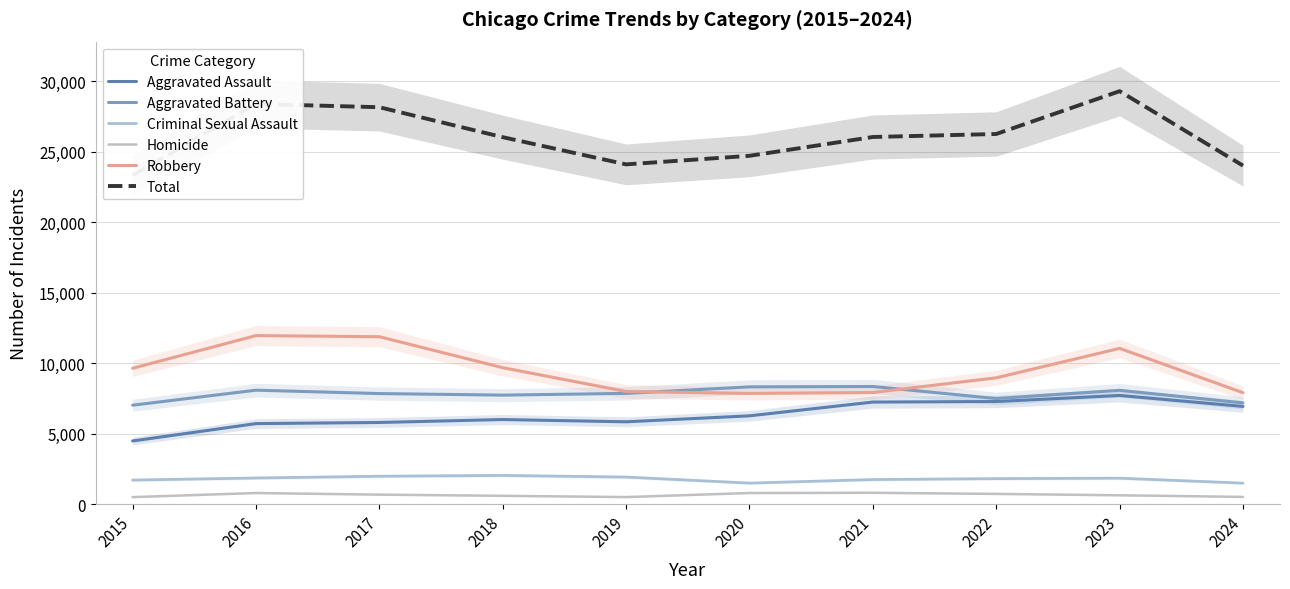

In Total, how many points are higher than both neighbors (excluding endpoints)?

2